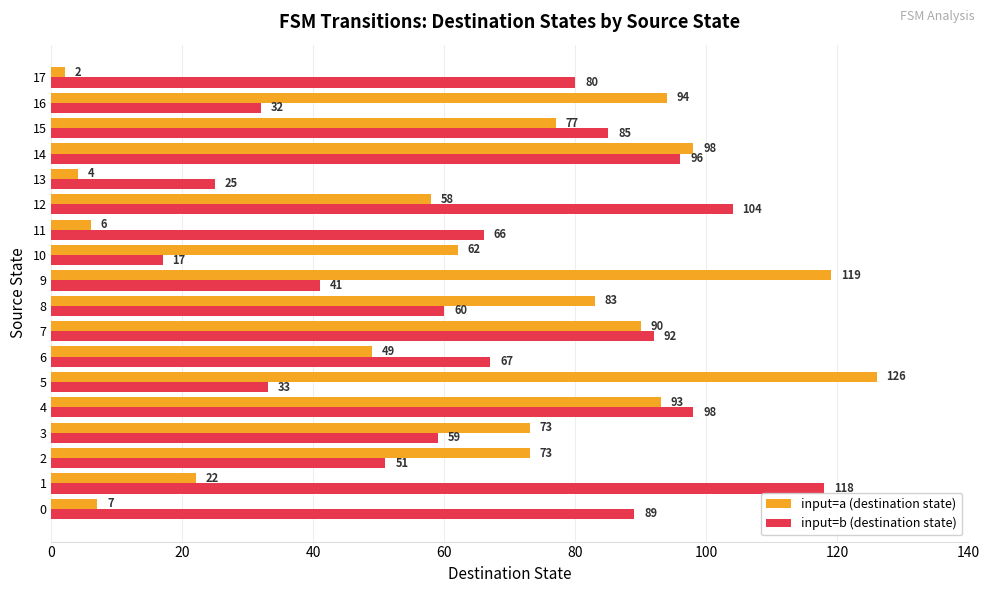

Which series has the largest total across all categories?

input=b (destination state)